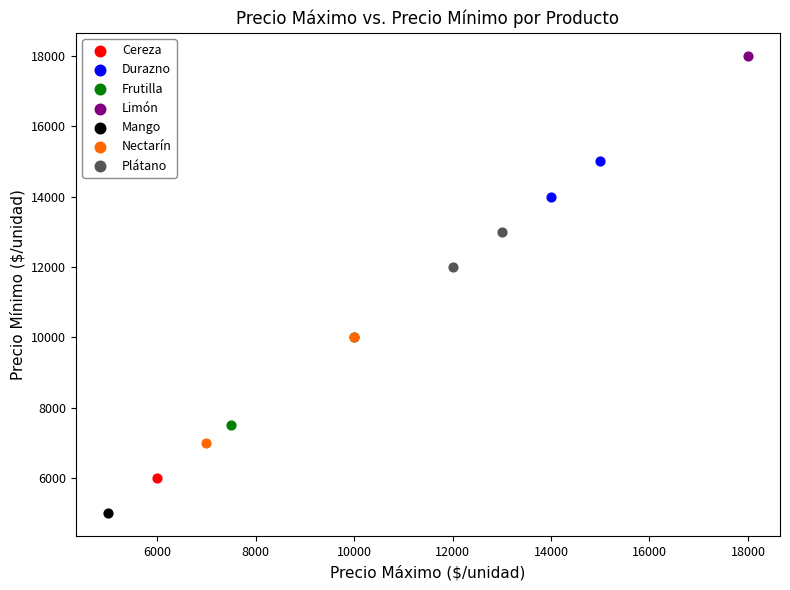

What are all the series names shown in the legend?

Cereza, Durazno, Frutilla, Limón, Mango, Nectarín, Plátano